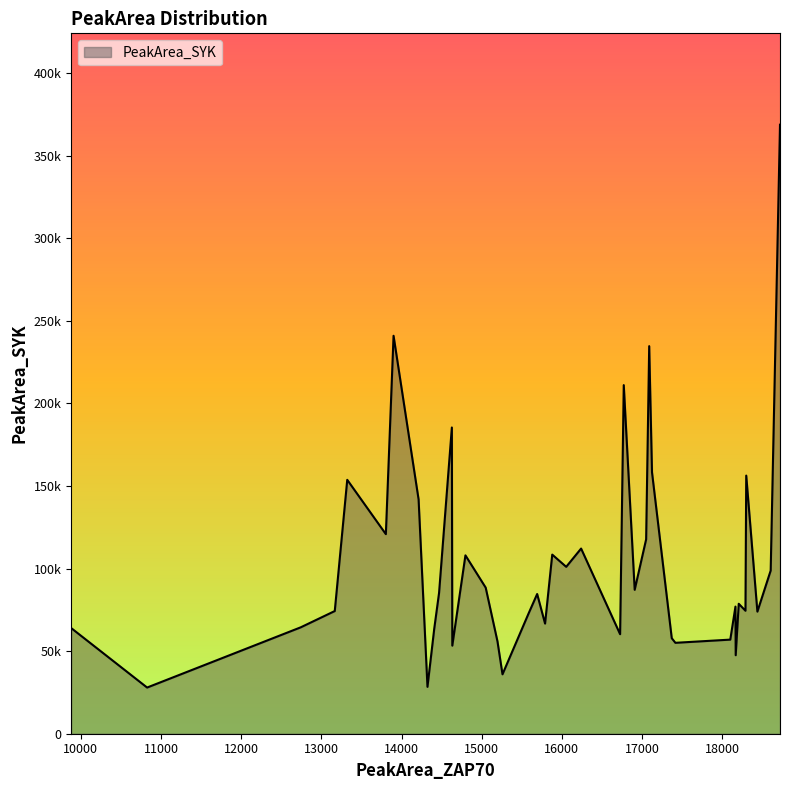

At which label does the data first exceed 84588?

13000